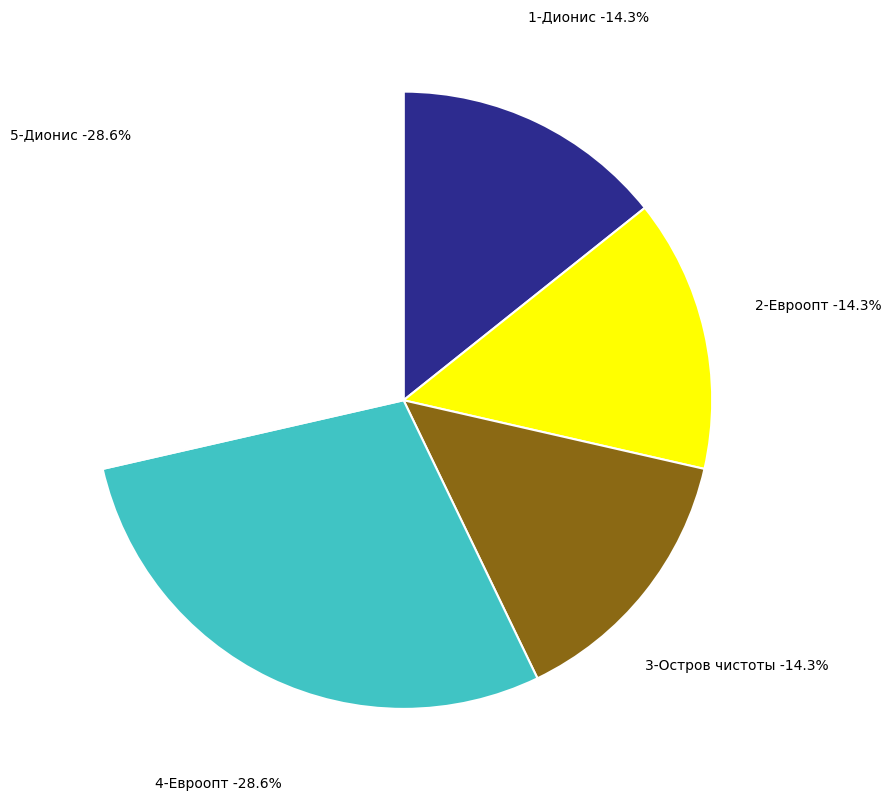

How many slices are in this pie chart?

5